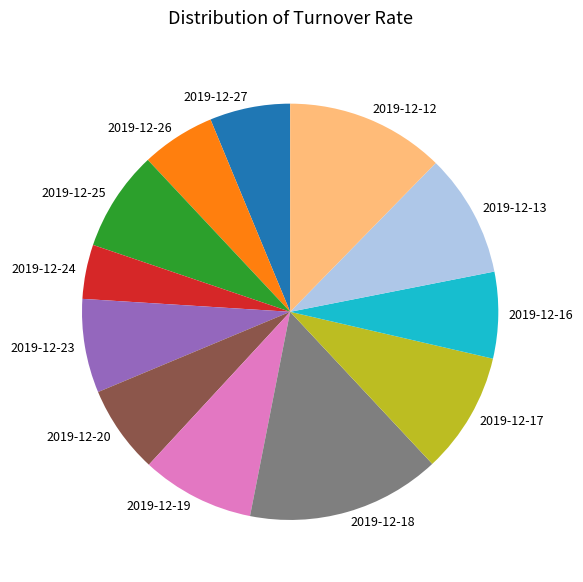

True or false: 2019-12-18 accounts for 2% of the total.

False